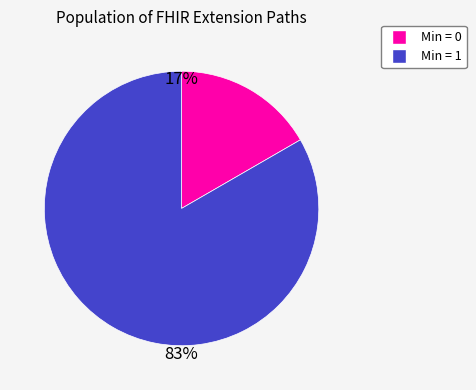

Is there a majority slice in this chart?

Yes